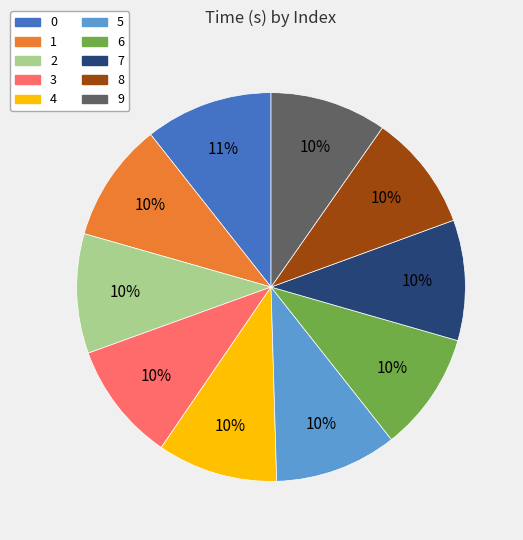

What is the ratio of the value at 3 to the value at 9?

1.0